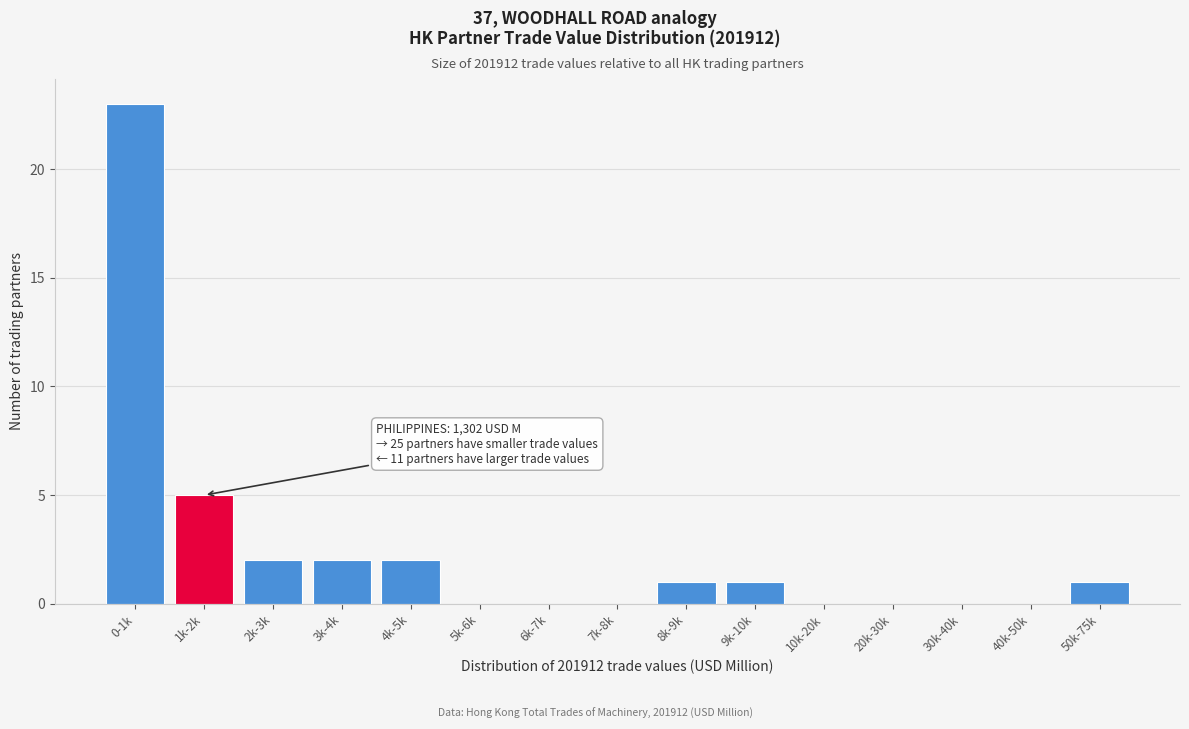

Reading right to left, extract all data points from this chart.

50k-75k=1	40k-50k=0	30k-40k=0	20k-30k=0	10k-20k=0	9k-10k=1	8k-9k=1	7k-8k=0	6k-7k=0	5k-6k=0	4k-5k=2	3k-4k=2	2k-3k=2	1k-2k=5	0-1k=23